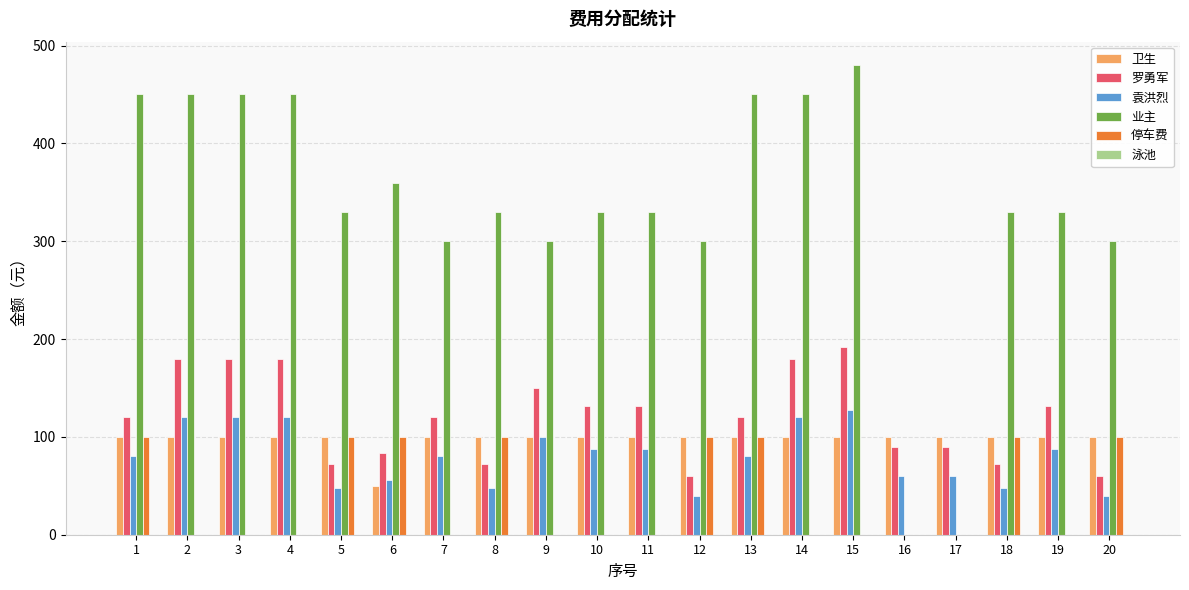

Between 12 and 13, which series saw the biggest shift?

业主